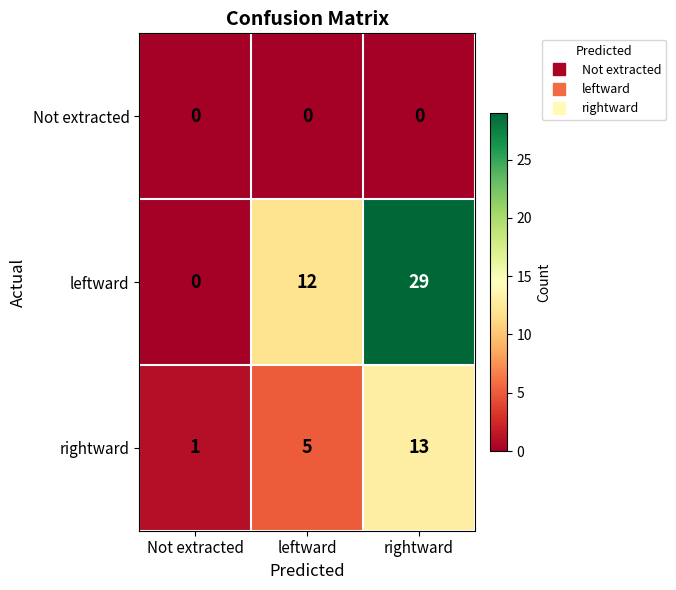

List the labels in order of rightward value, largest first.

rightward, leftward, Not extracted